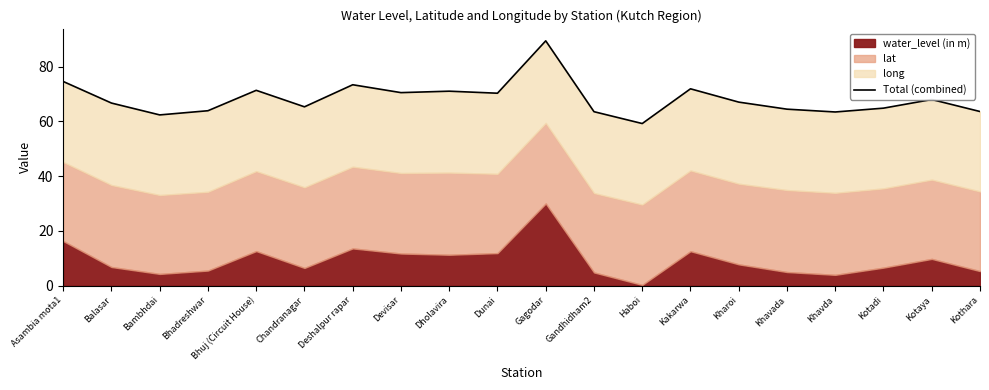

Is it true that the value at Haboi is 37.2?

False